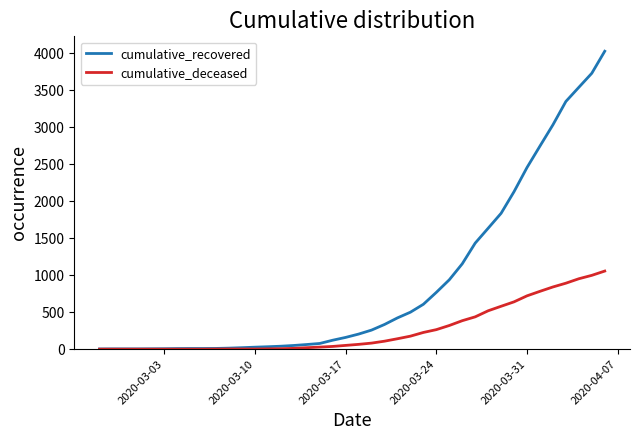

Which series has the largest total across all categories?

cumulative_recovered